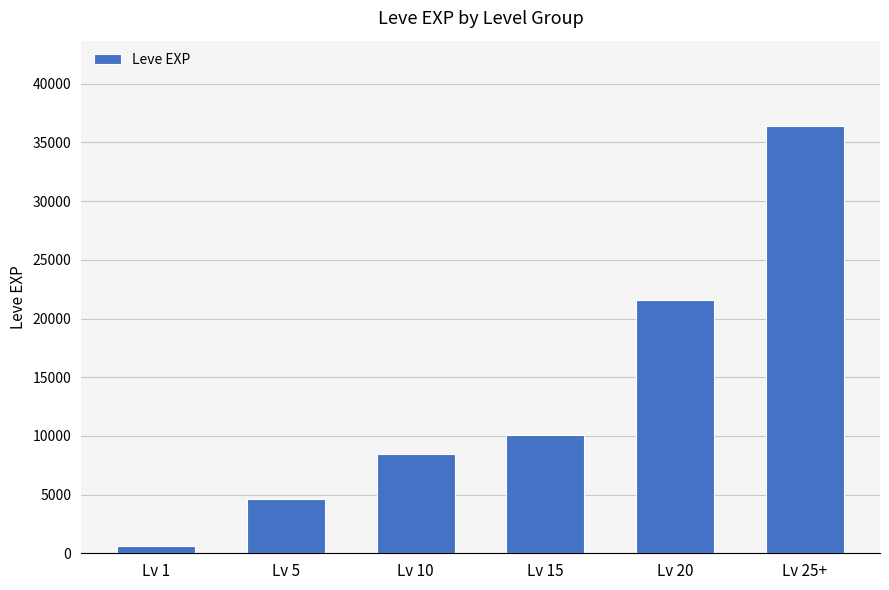

List the labels in order of value, largest first.

Lv 25+, Lv 20, Lv 15, Lv 10, Lv 5, Lv 1